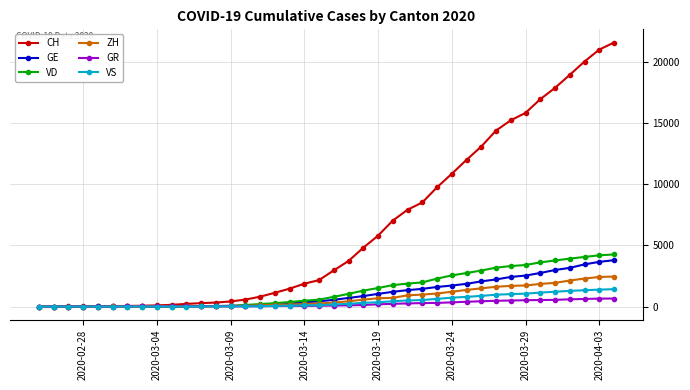

Which series has the largest range (max minus min)?

CH